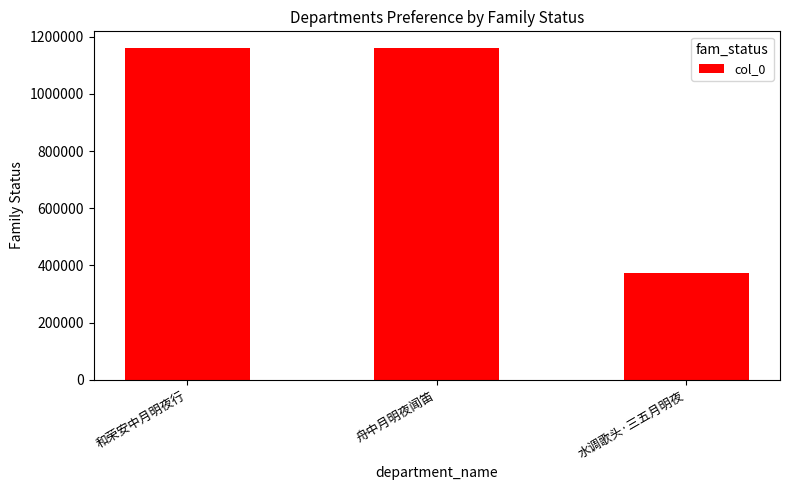

How many data points are less than 1159410?

1